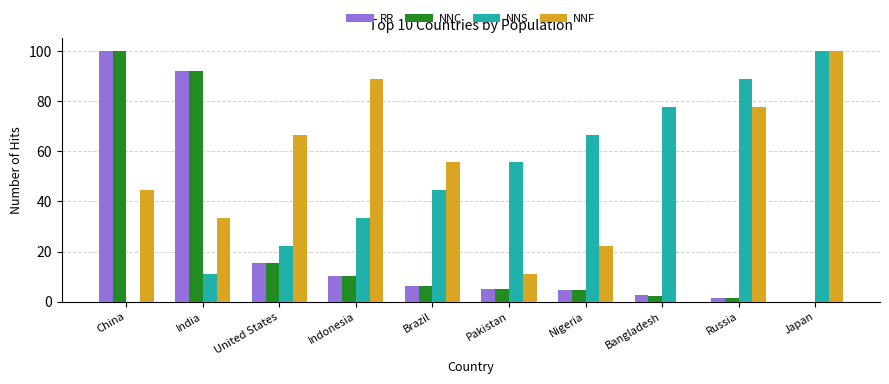

What is the spread (max minus min) of values at Japan?

100.0